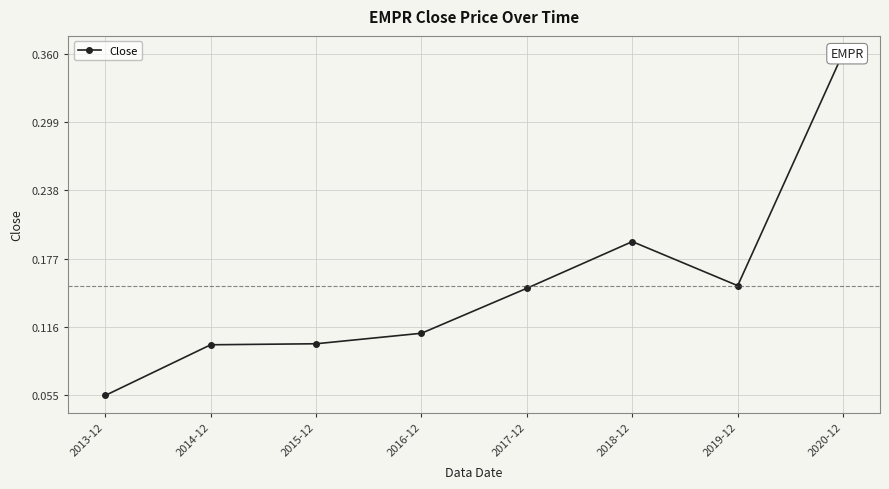

At which label is the value closest to 0?

2013-12